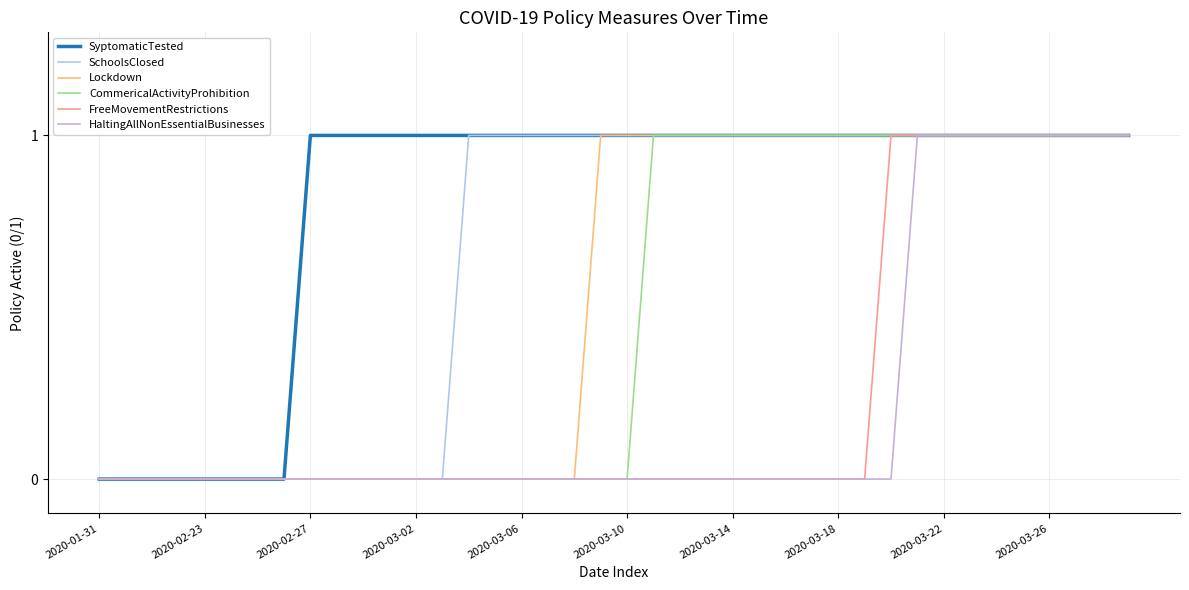

What are all the series names shown in the legend?

SyptomaticTested, SchoolsClosed, Lockdown, CommericalActivityProhibition, FreeMovementRestrictions, HaltingAllNonEssentialBusinesses